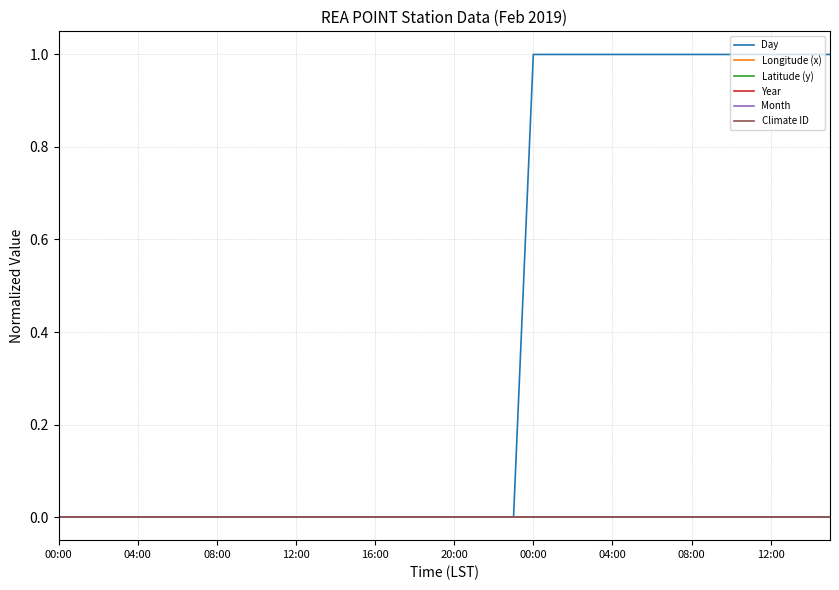

What is the label of the 13th point from the left?

12:00